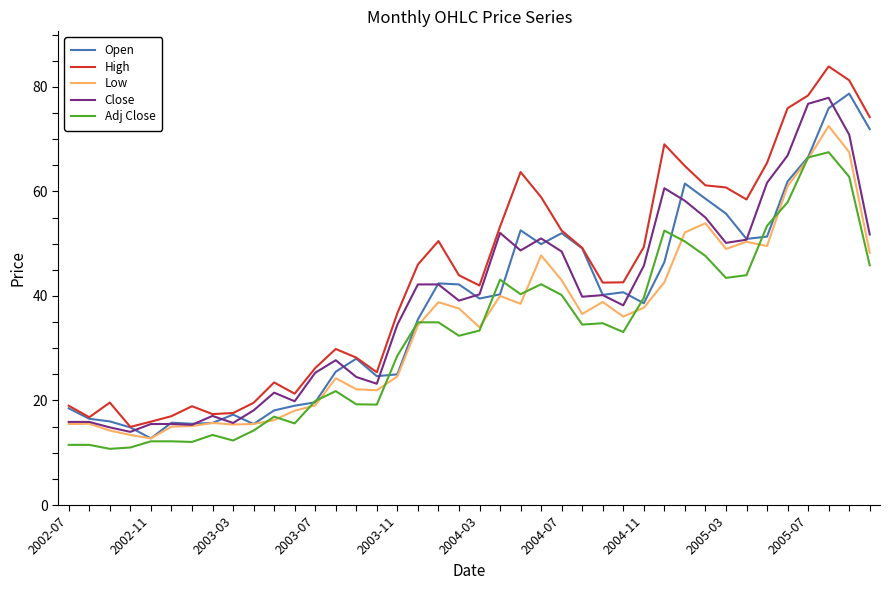

What is the lowest value of the Open series?

12.8